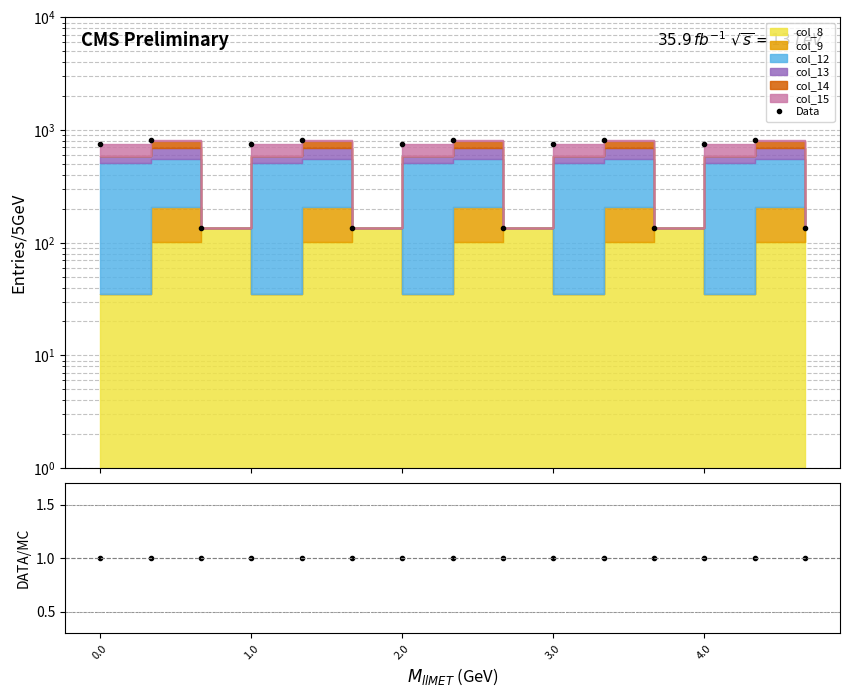

Which series changed the most between 2.0 and 4.0?

Data